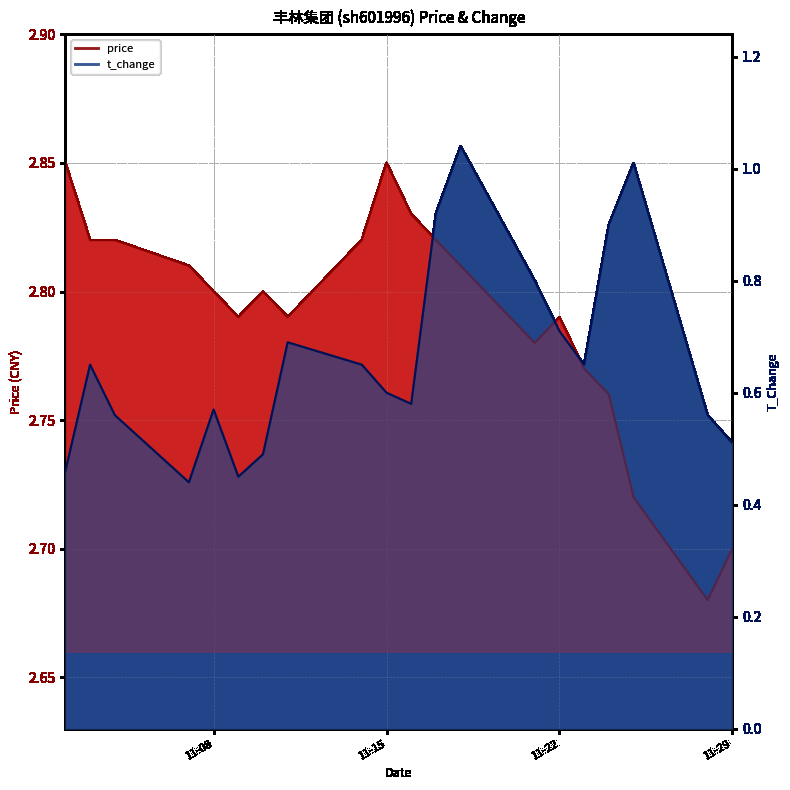

What is the value of the price point at the 20th from the left?

2.7